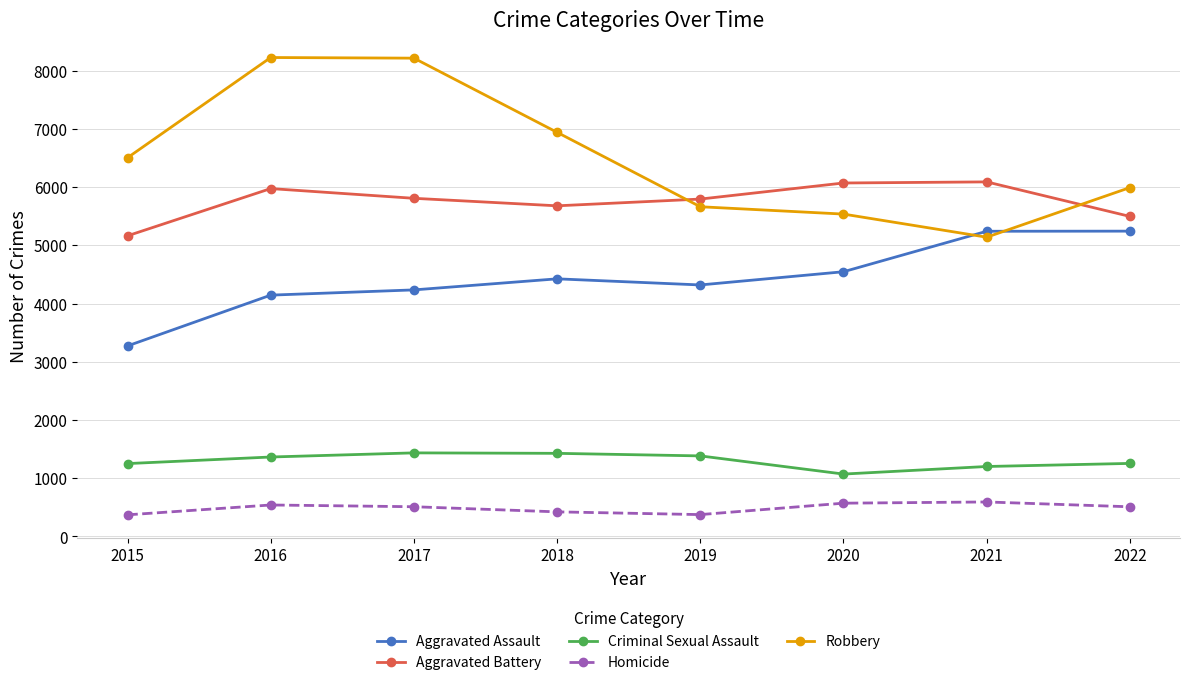

What is the total value across all series at 2015?

16561